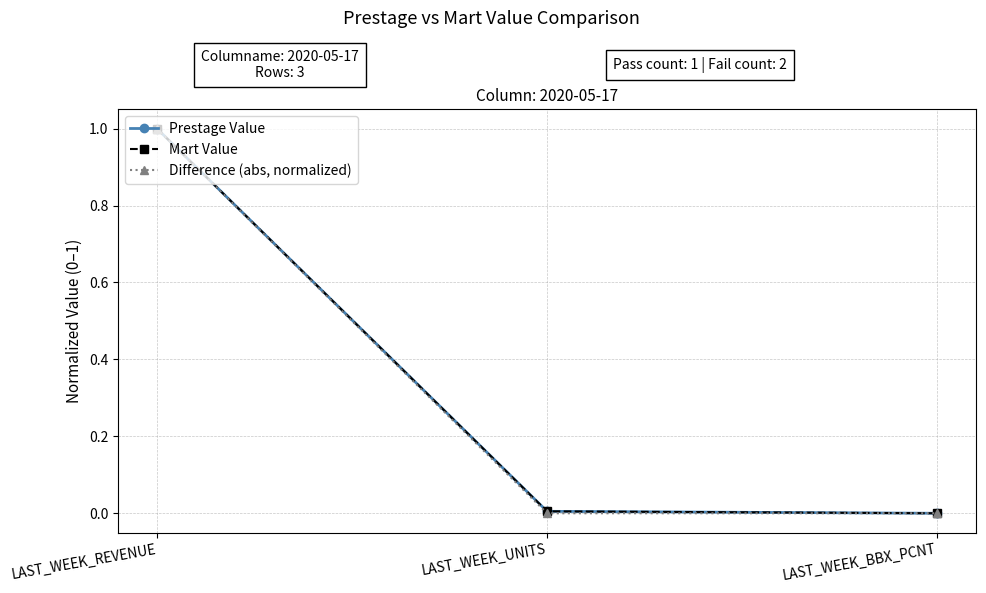

Does the chart have visible grid lines?

Yes